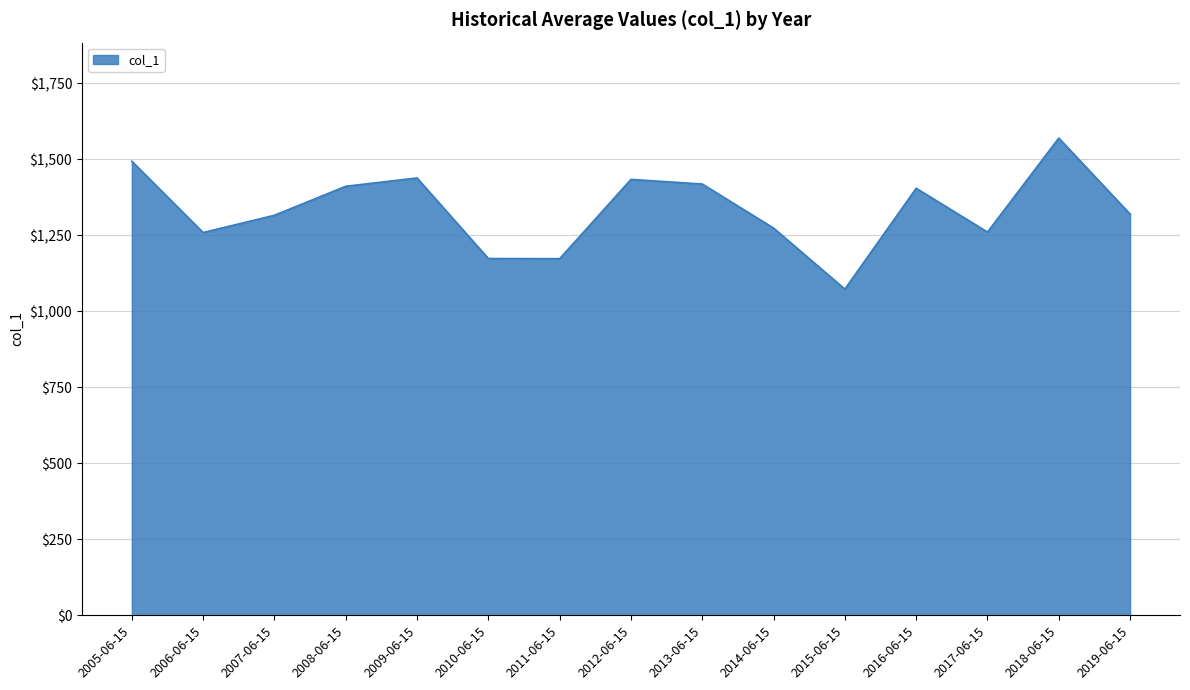

What is the approximate value at 2009-06-15?

1438.5